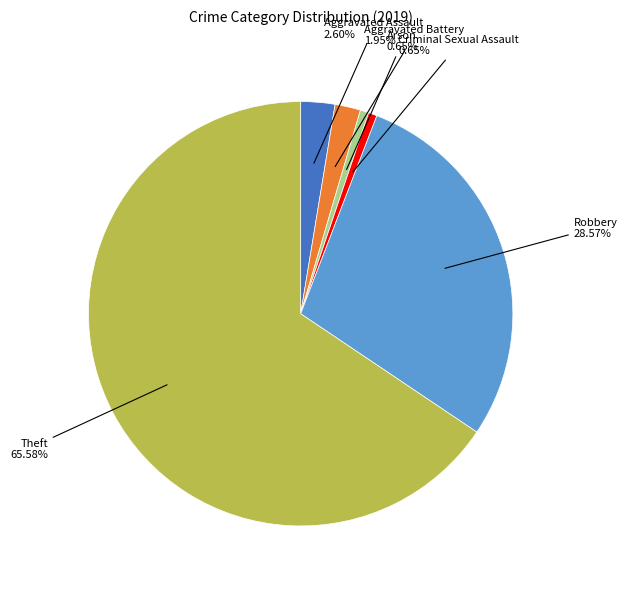

How many segments does this pie chart have?

6